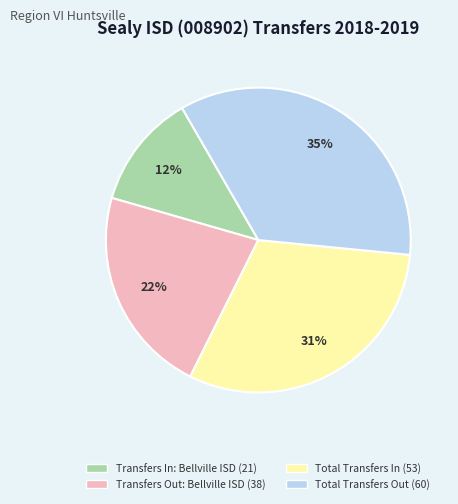

To the nearest percent, what is the difference between the largest and smallest slice percentages?

23%